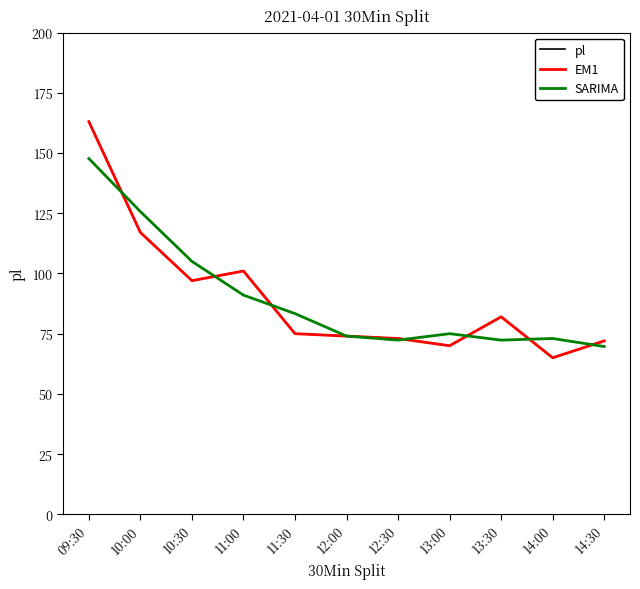

At 13:30, list the series in order from smallest to largest.

SARIMA, pl, EM1